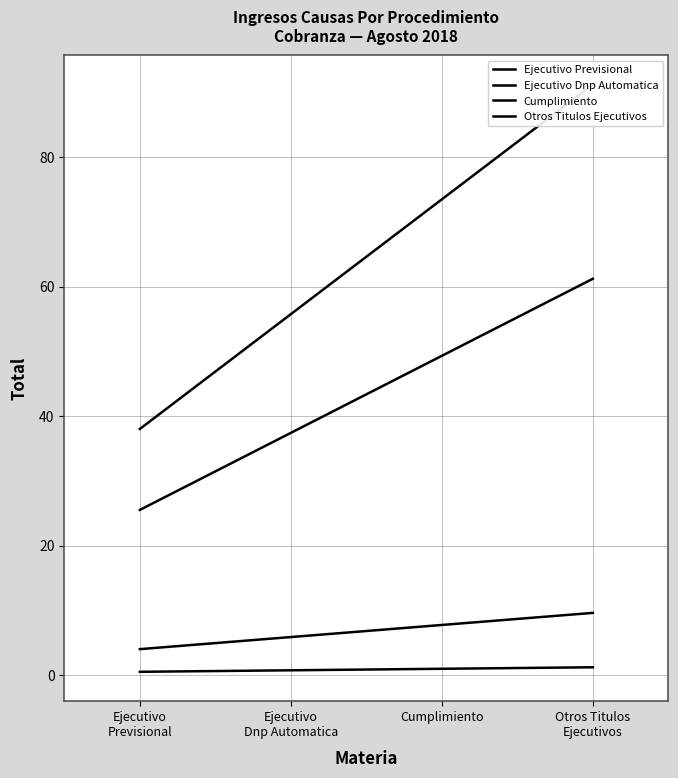

True or false: Ejecutivo Previsional has a value of 55.7 at Ejecutivo
Dnp Automatica.

True